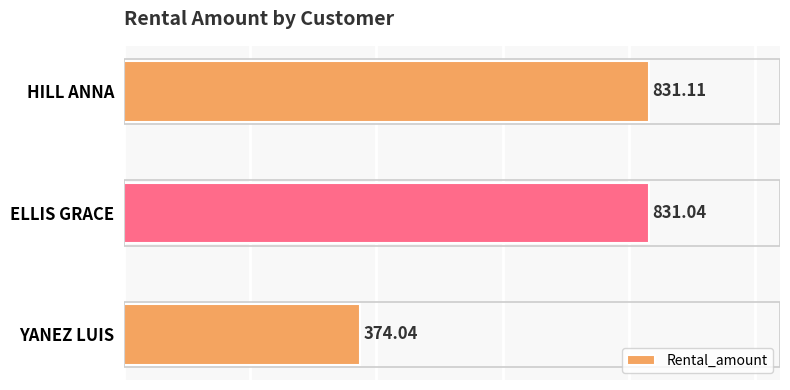

What is the difference between the maximum and minimum values?

457.1